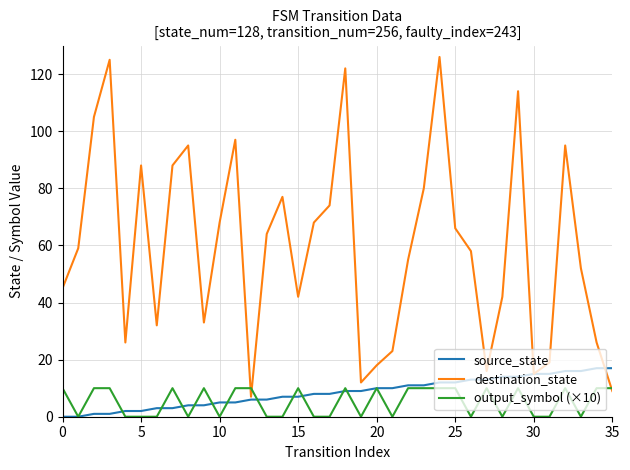

What is the difference between the second highest and minimum values in the destination_state series?

118